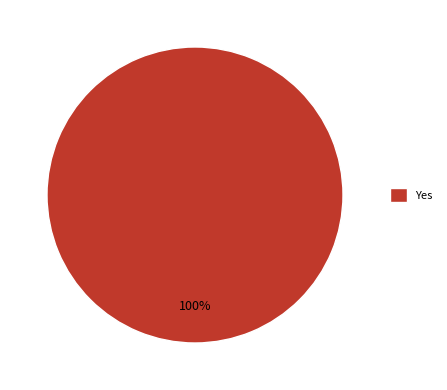

How many slices are in this pie chart?

1